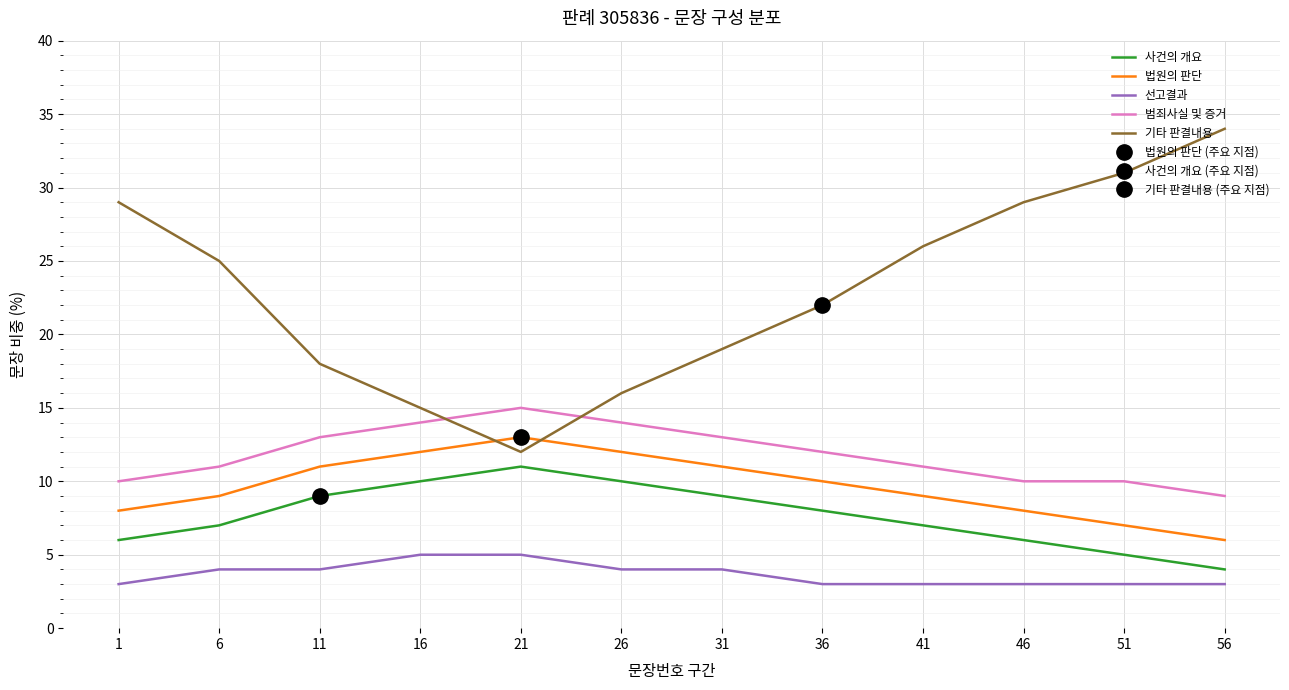

What is the smallest value displayed?

3